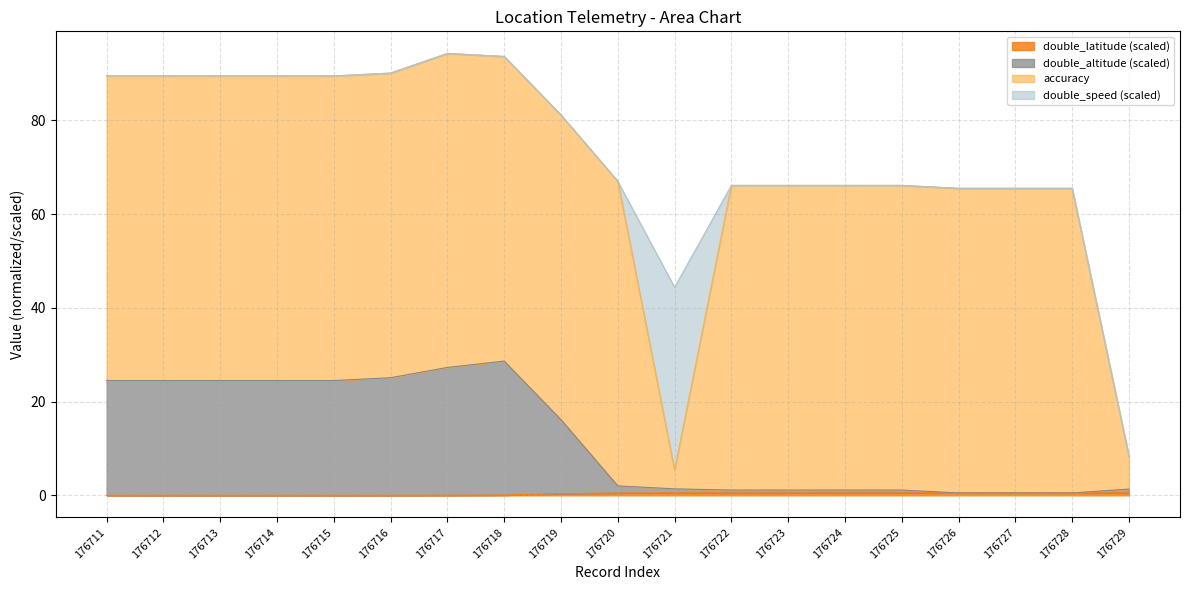

The double_latitude series shows 0.7 at 176720. True or false?

False